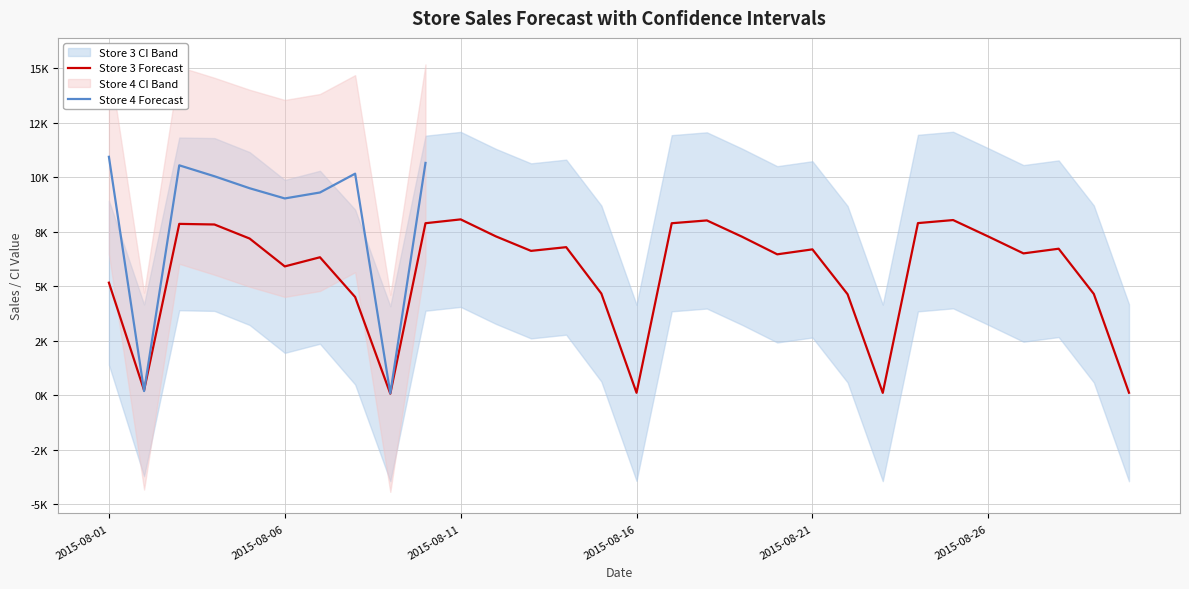

At which label is Store 3 Upper CI closest to 8088?

2015-08-08